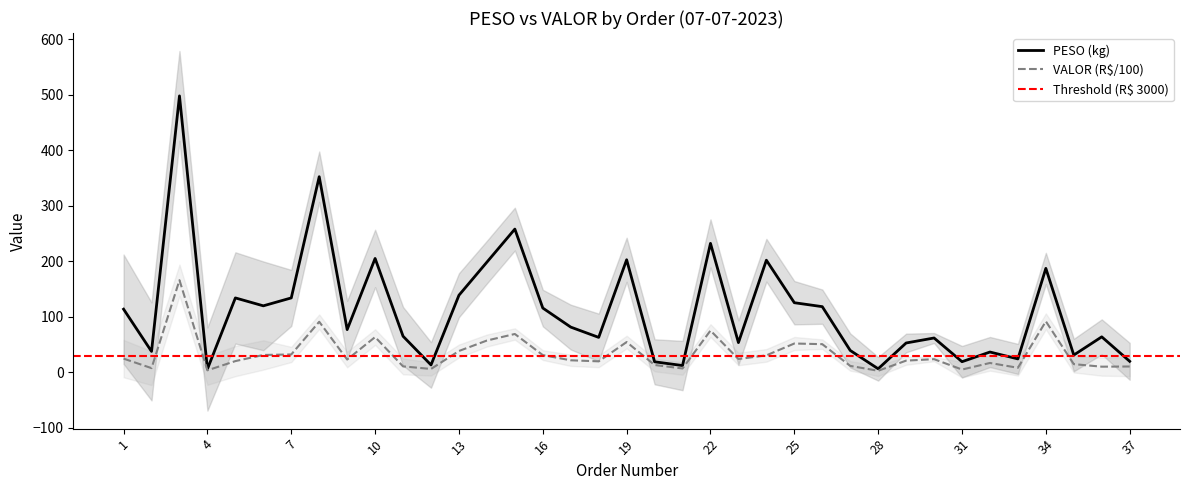

Is it true that VALOR equals 24.6 at 1?

True